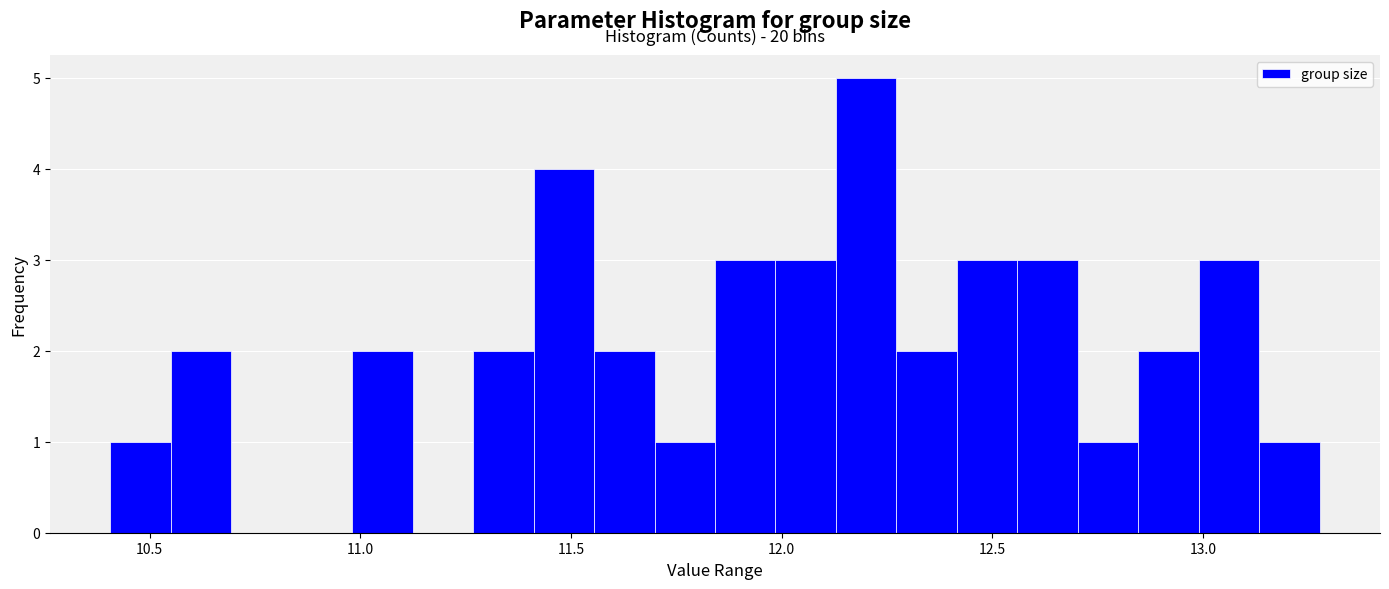

Read against the x-axis, roughly where is the centre of the tallest bar?

12.20